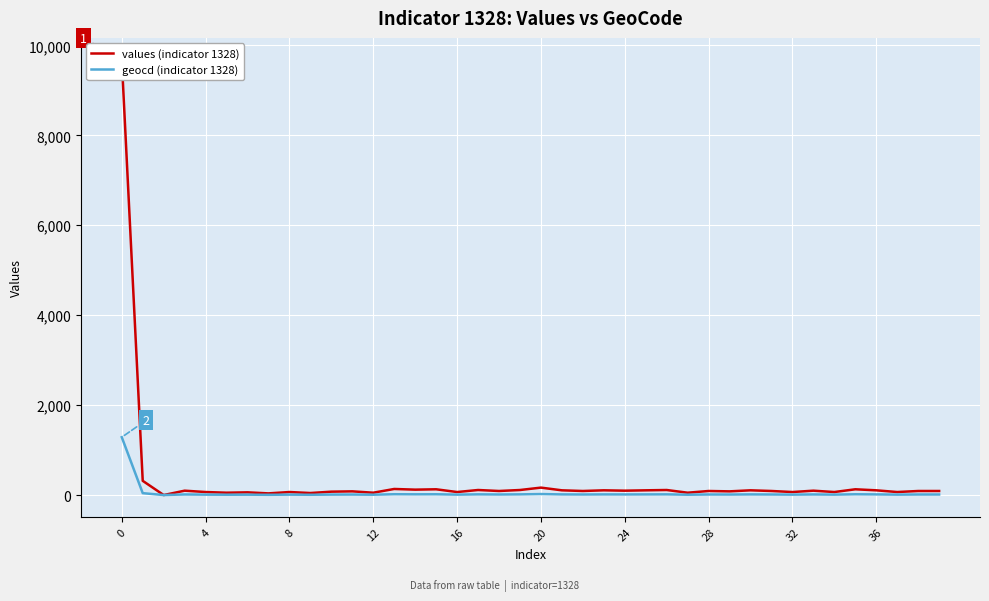

List the series in order of their peak value, lowest first.

geocd (indicator 1328), values (indicator 1328)